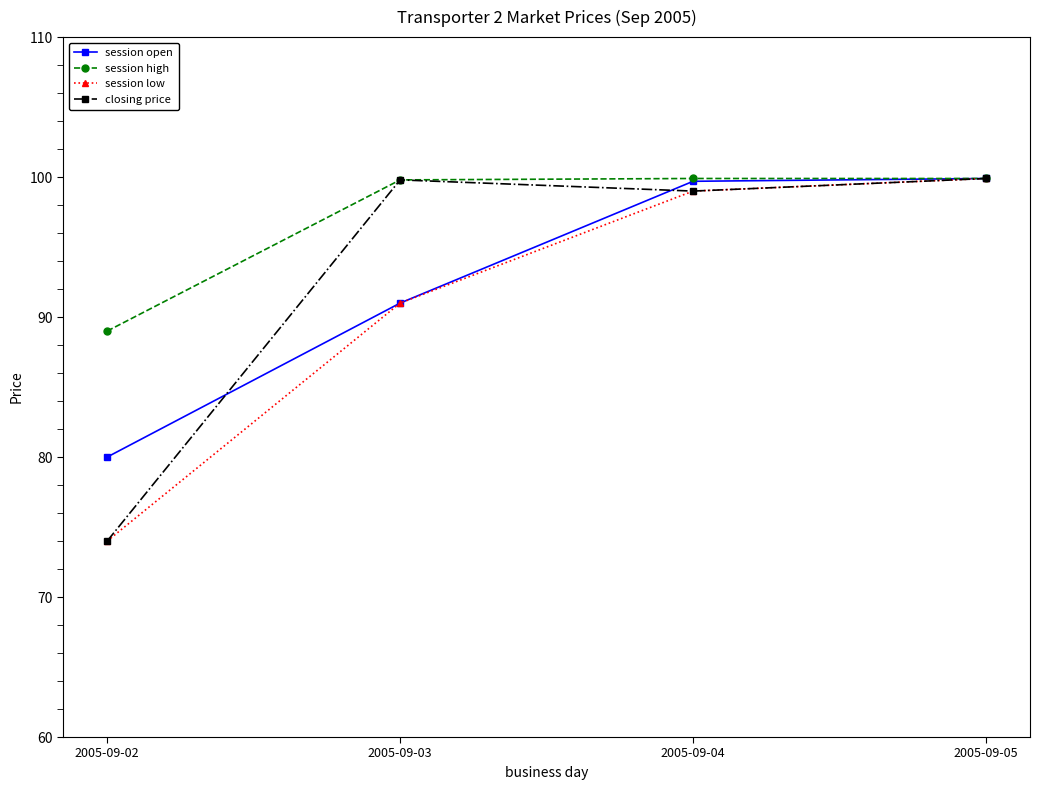

What is the difference between the highest and lowest values at 2005-09-03?

8.8